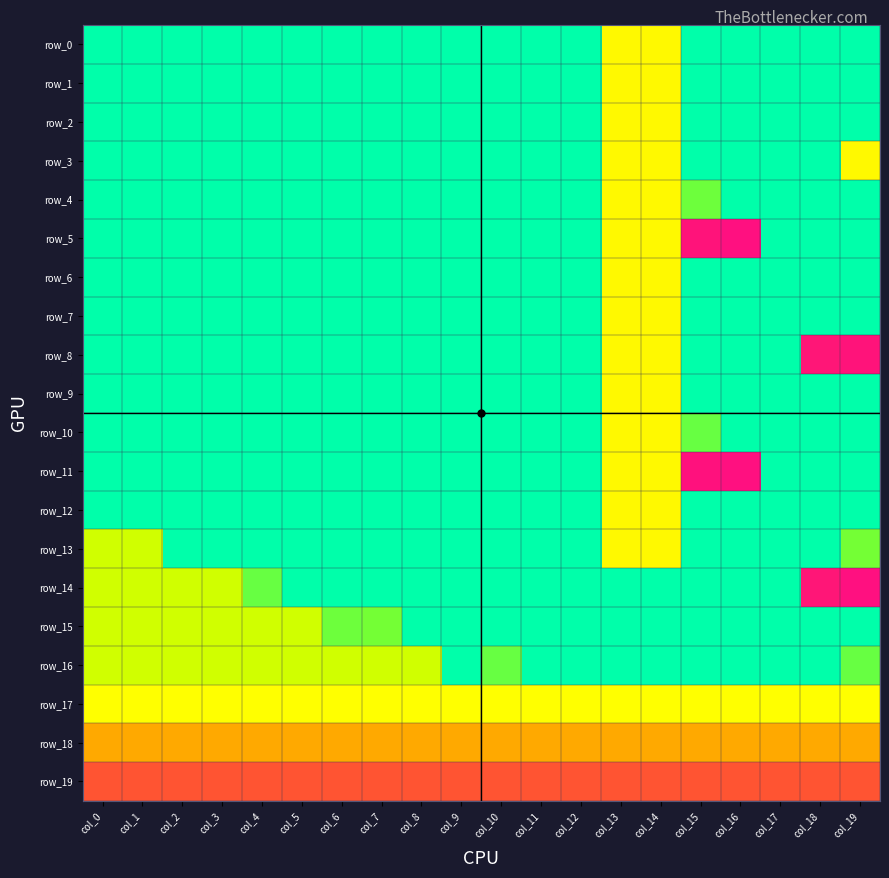

What is the difference between the maximum and minimum values in the row_4 series?

44